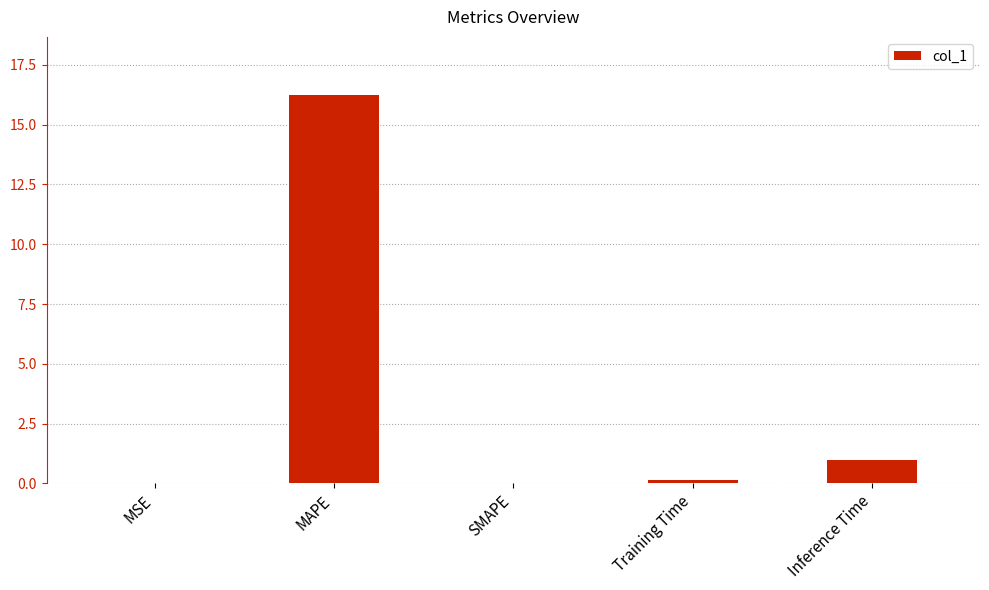

What is the sum of the values at MAPE and Inference Time?

17.2